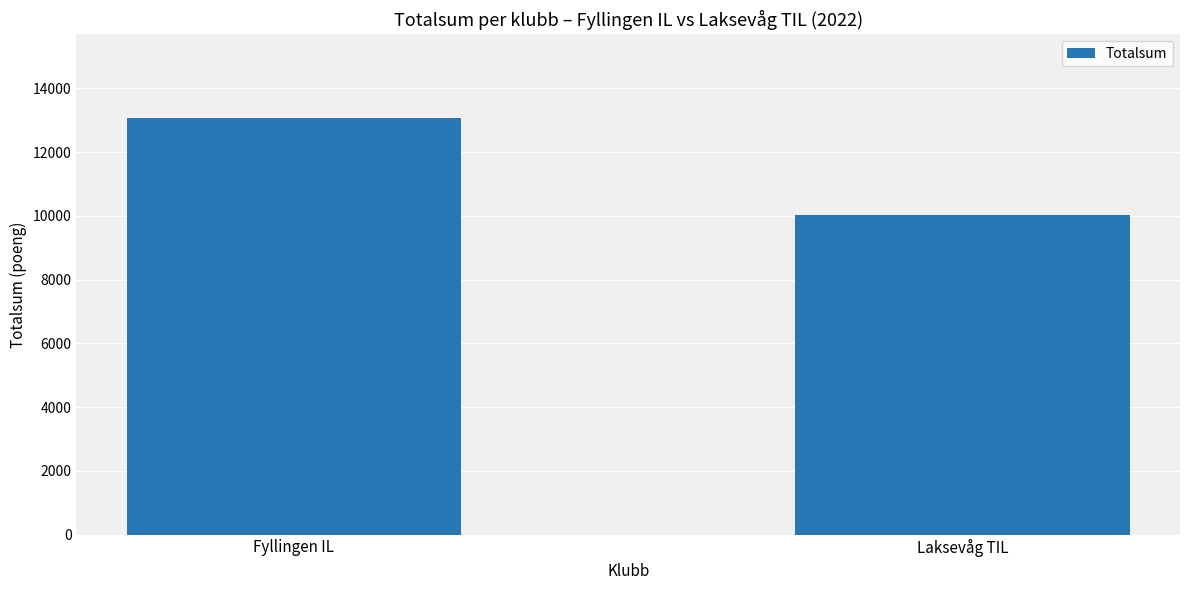

Does the chart contain stacked bars?

No